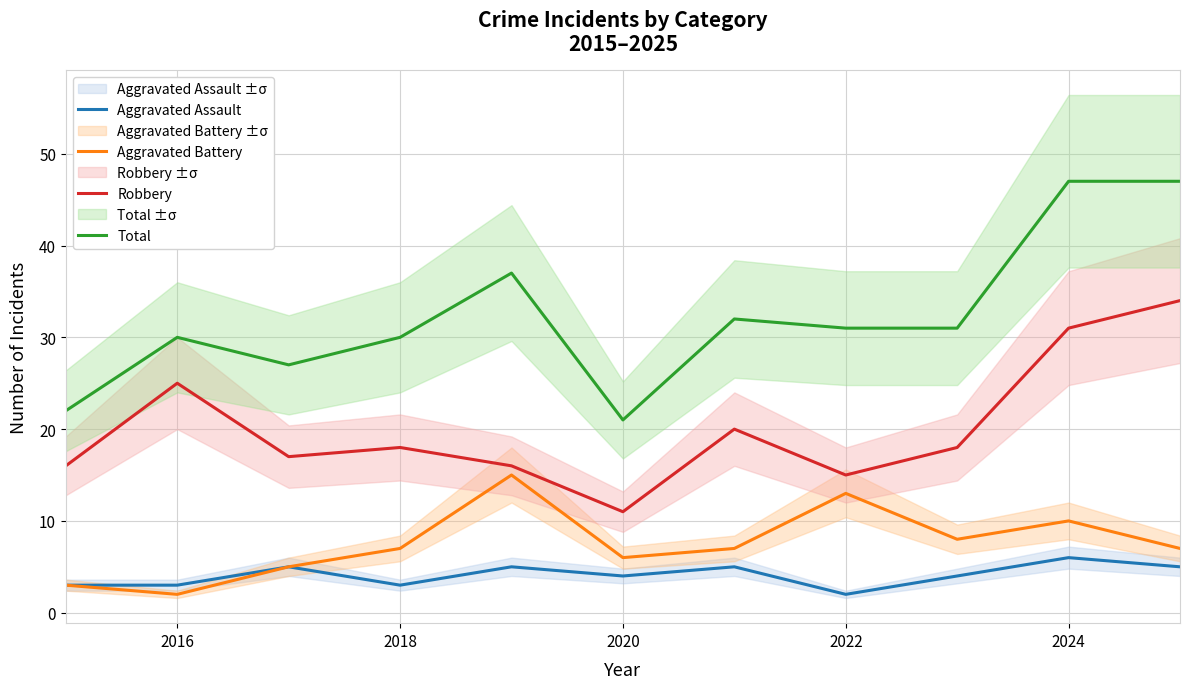

The Total series shows 40 at 2018. True or false?

False